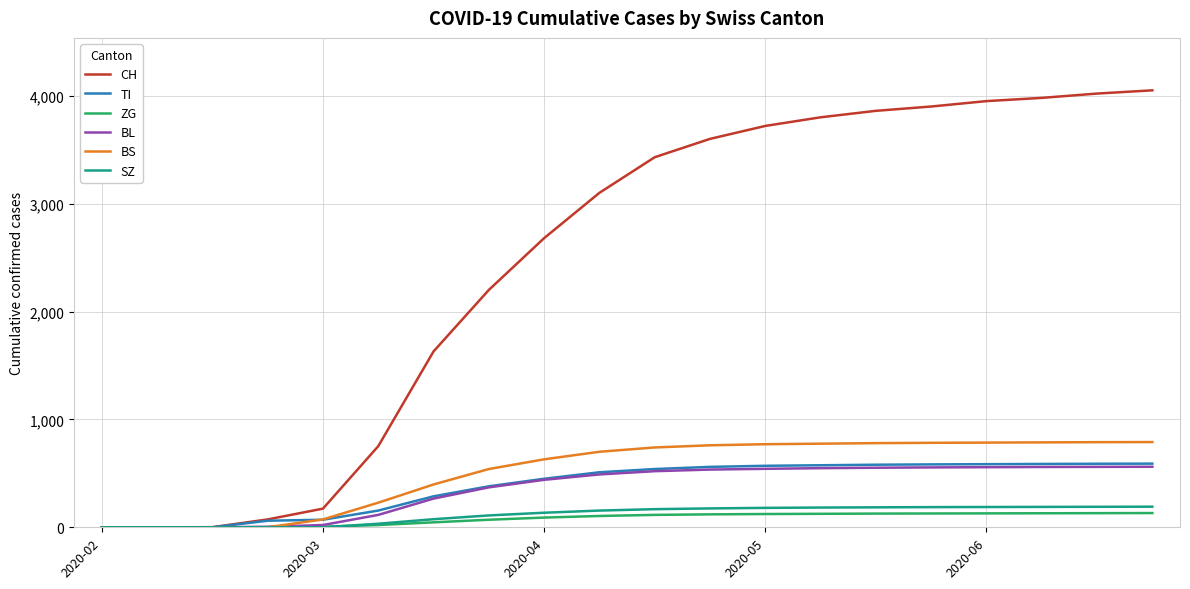

What is the highest value of the ZG series?

132